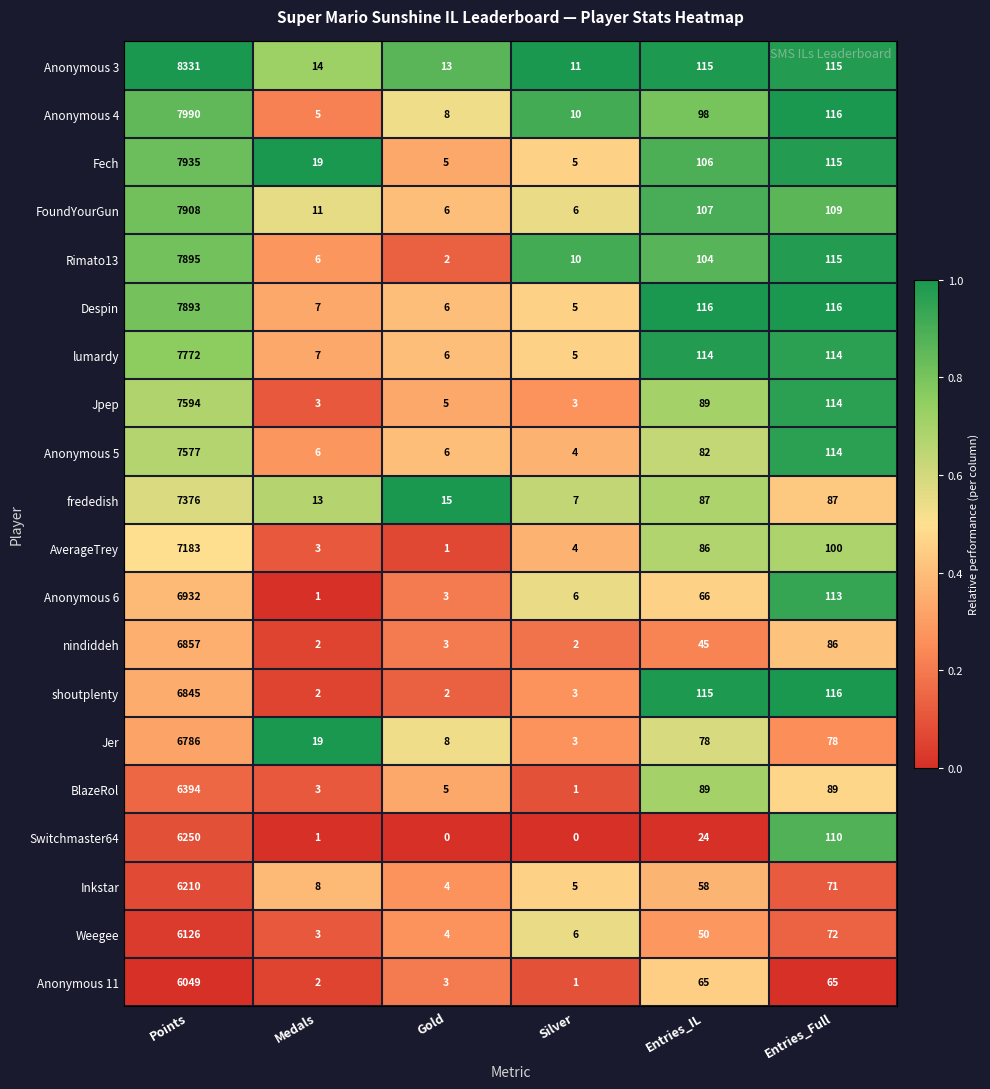

How many distinct data groups are displayed?

20